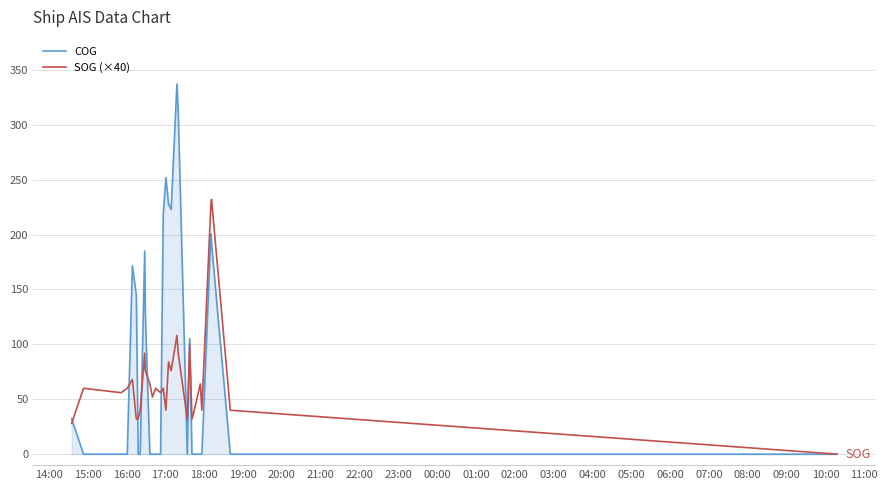

Reading left to right, list all the values displayed in this chart.

COG: 32.2	0.0	0.0	0.0	171.5	145.1	0.0	0.0	185.0	126.8	0.0	0.0	0.0	0.0	218.0	251.8	227.7	222.9	222.9	337.0	311.3	311.3	311.3	0.0	105.4	0.0	0.0	0.0	0.0	0.0	0.0	0.0	200.7	191.7	191.7	191.7	0.0	0.0	0.0	0.0
SOG (×40): 28.0	60.0	56.0	60.0	68.0	32.0	32.0	40.0	92.0	76.0	64.0	52.0	60.0	56.0	60.0	40.0	84.0	76.0	76.0	108.0	92.0	92.0	92.0	32.0	100.0	32.0	36.0	36.0	64.0	40.0	40.0	40.0	228.0	232.0	232.0	232.0	40.0	40.0	40.0	0.0